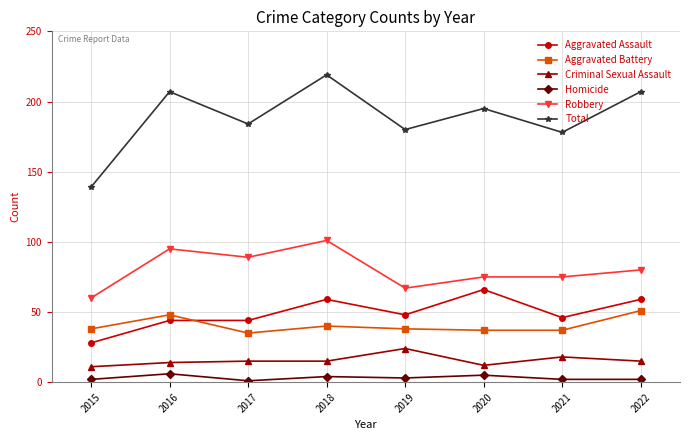

What is the difference between the second highest and second lowest values in the Aggravated Battery series?

11